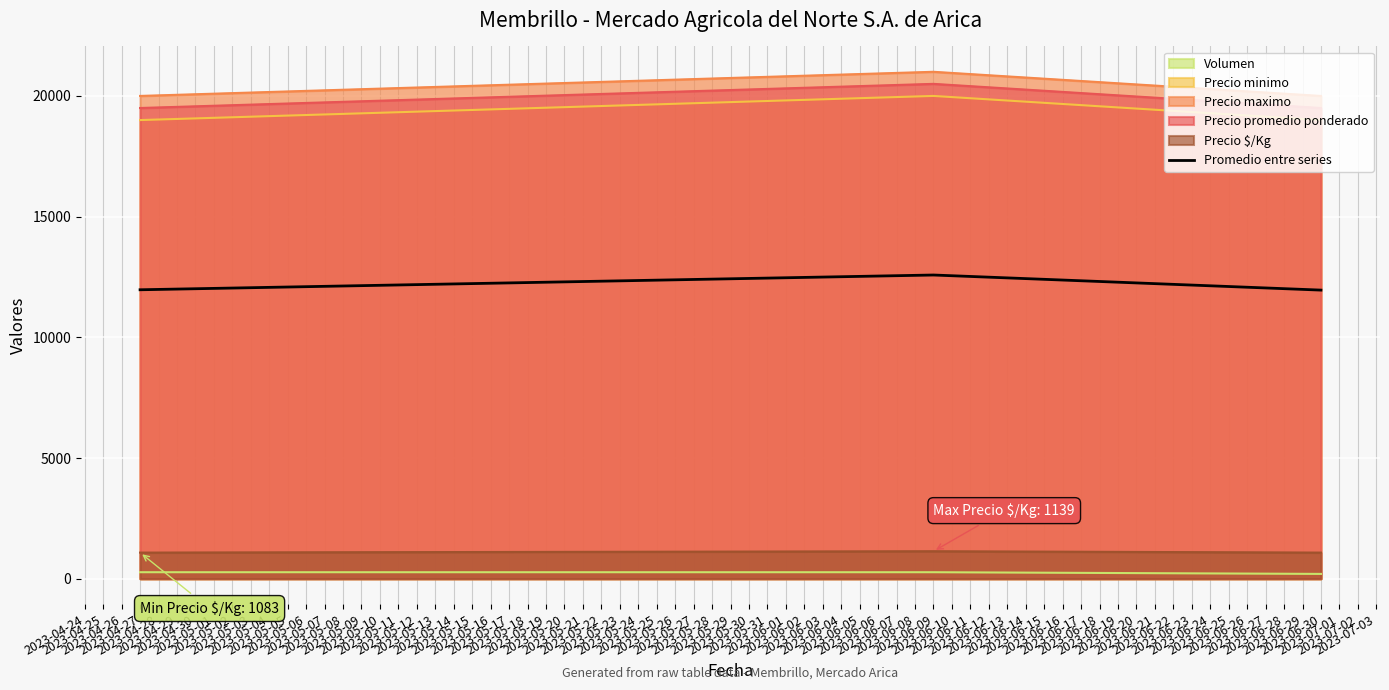

Count the number of data series in this chart.

6